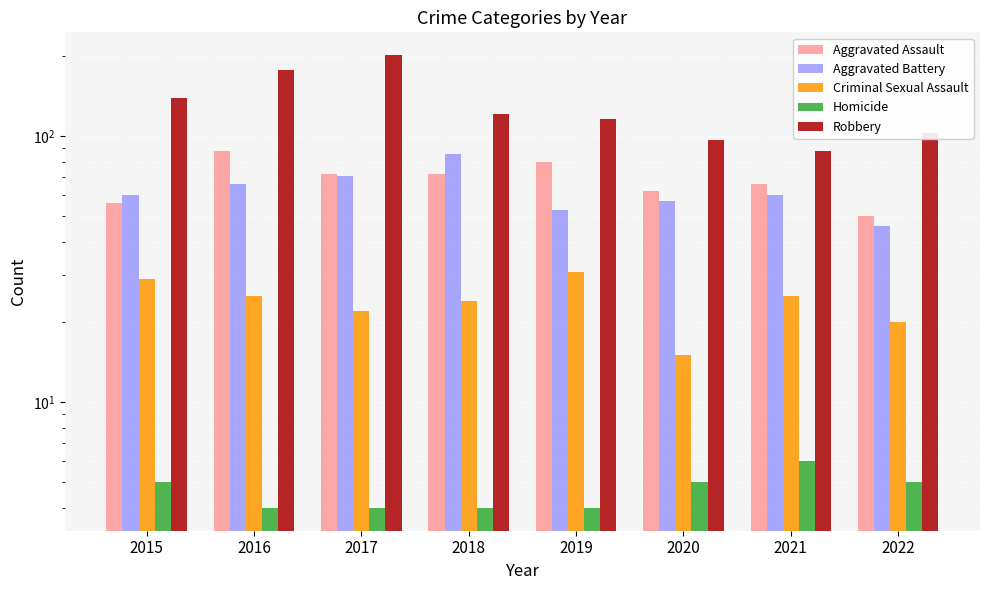

How many groups of bars are there?

8